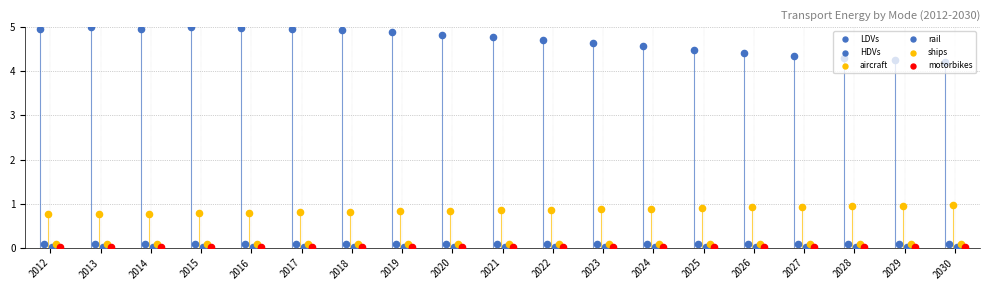

Which series reaches the maximum Y coordinate?

LDVs